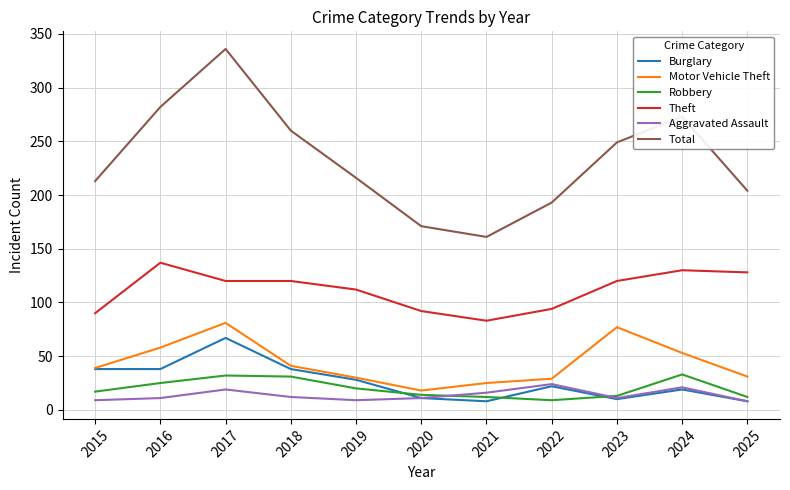

True or false: Total and Motor Vehicle Theft intersect in this chart.

False